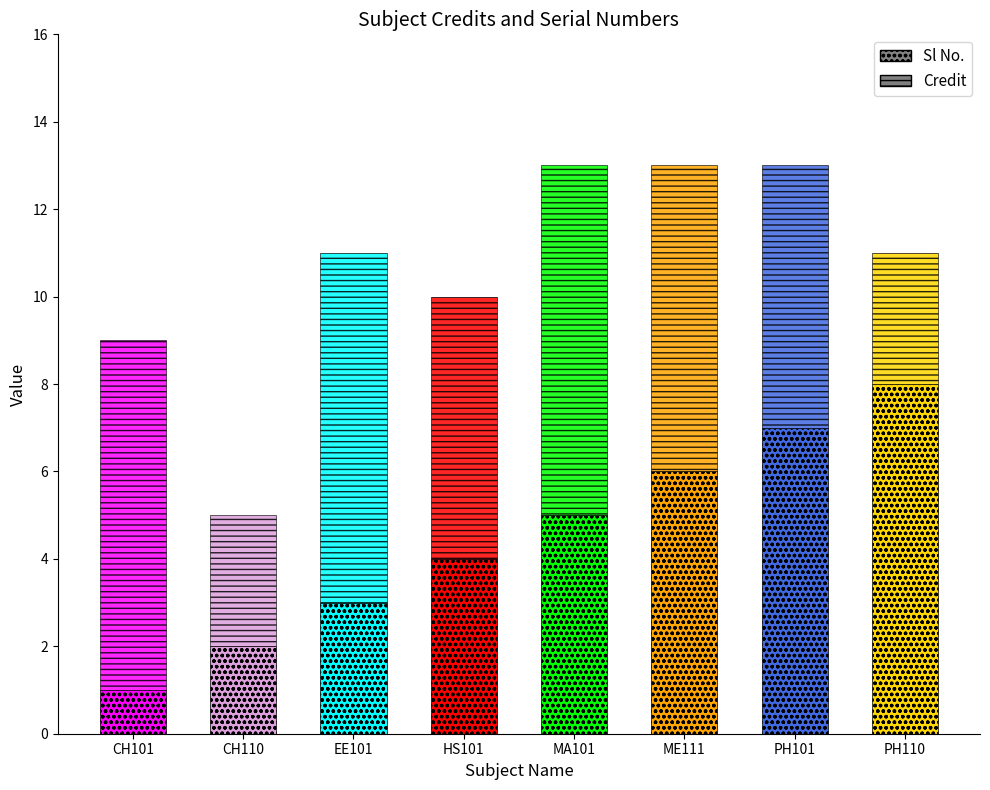

What is the label of the 1st bar from the right?

PH110